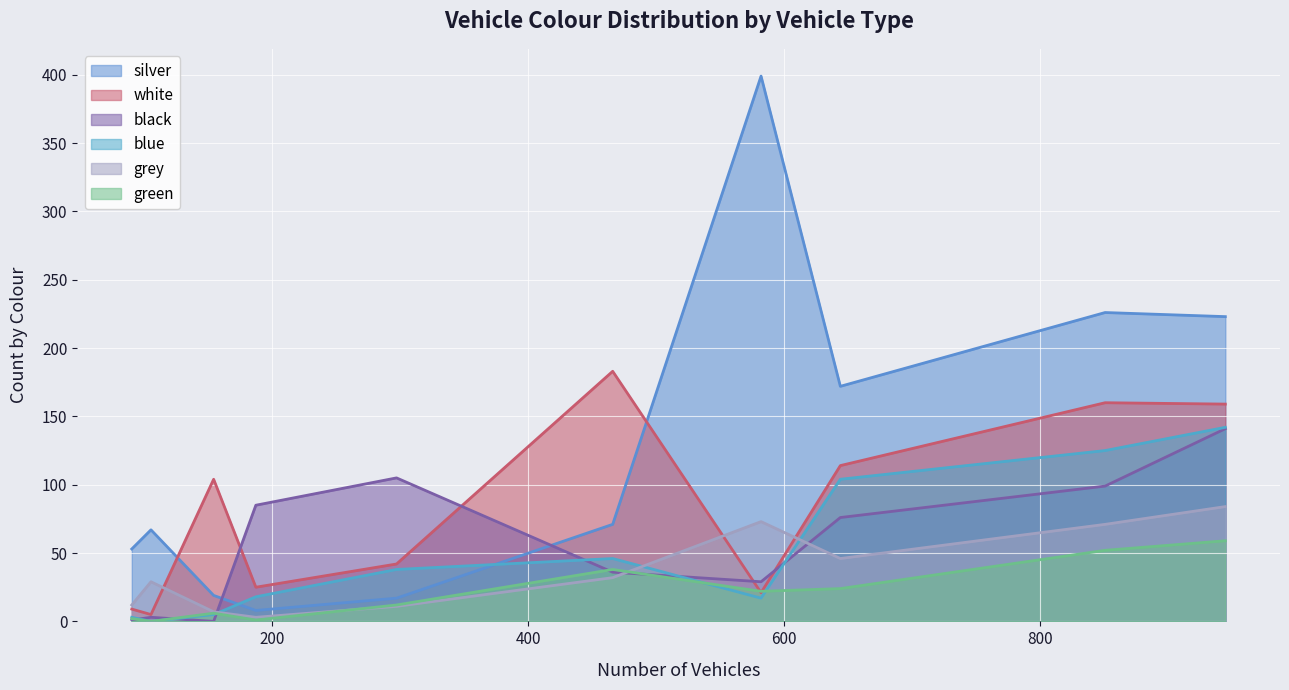

Which series has the largest total across all categories?

silver